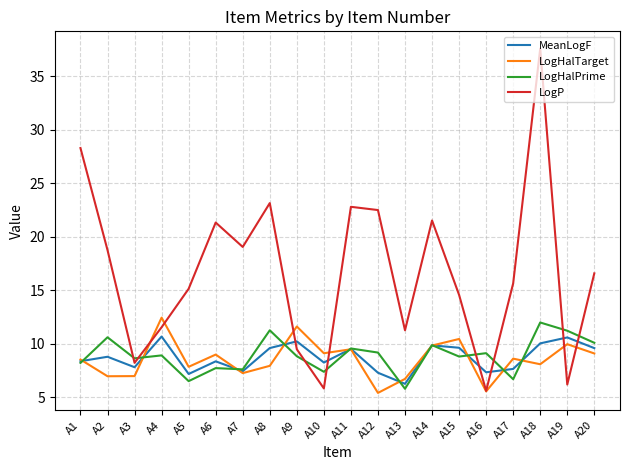

Is it true that LogHalTarget equals 5.5 at A16?

True